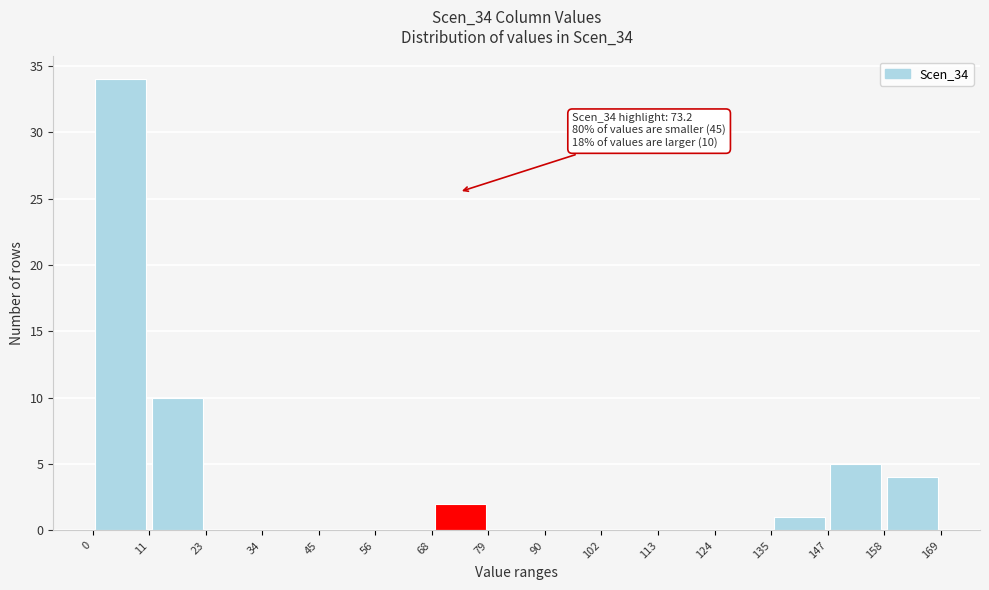

Which range on the x-axis has the tallest bar?

0 to 11